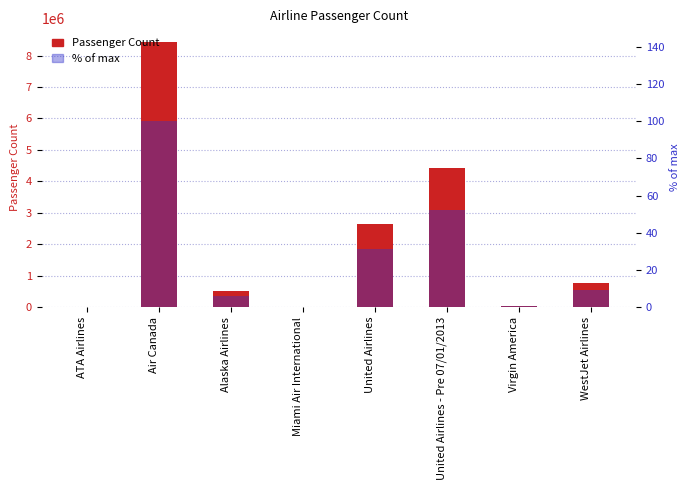

Which series has the widest spread of values?

Passenger Count